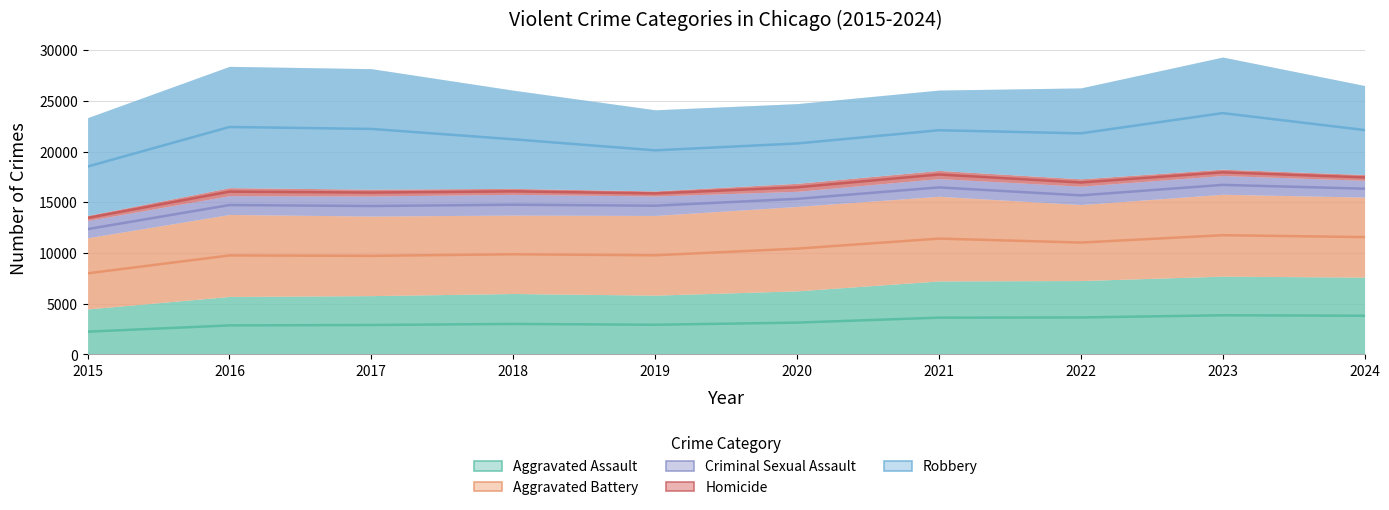

True or false: Criminal Sexual Assault has a value of 14659.0 at 2019.

True